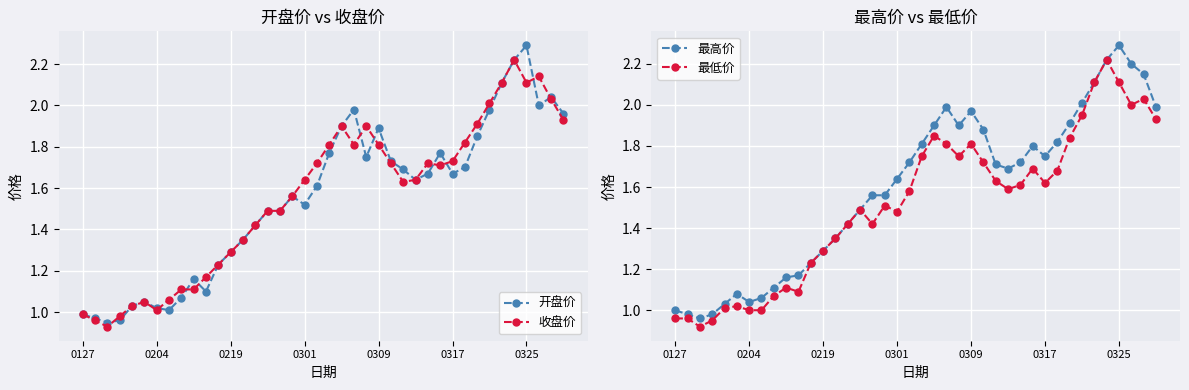

Which series has the widest spread of values?

开盘价